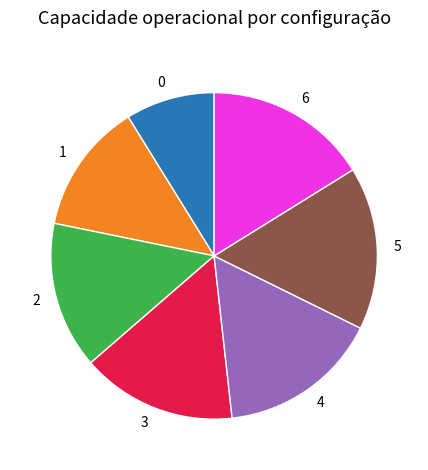

Is it true that 6 is 7% of the pie?

False